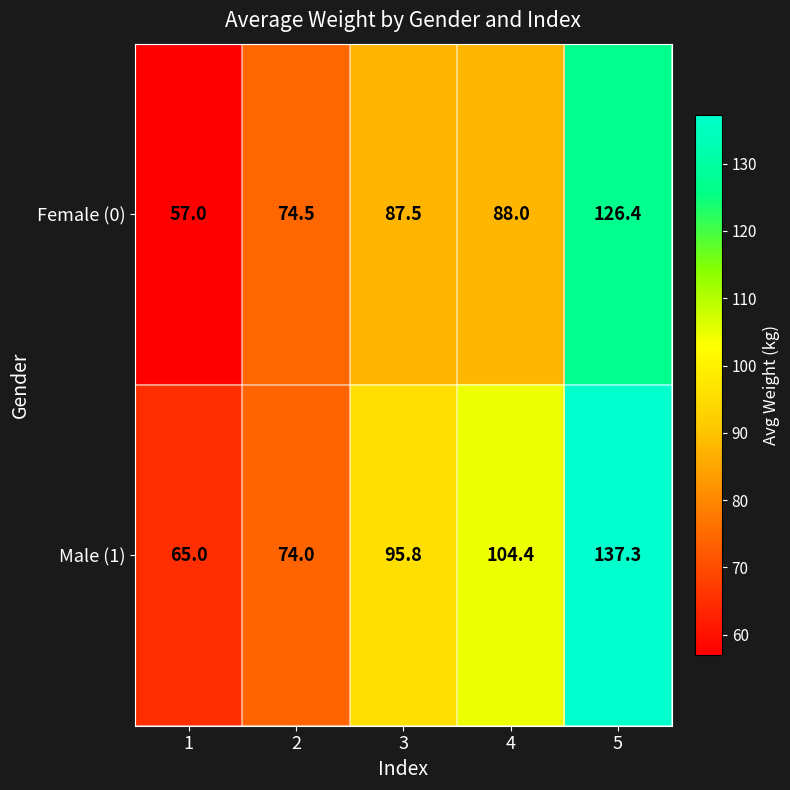

At which category is the sum across all series the highest?

5